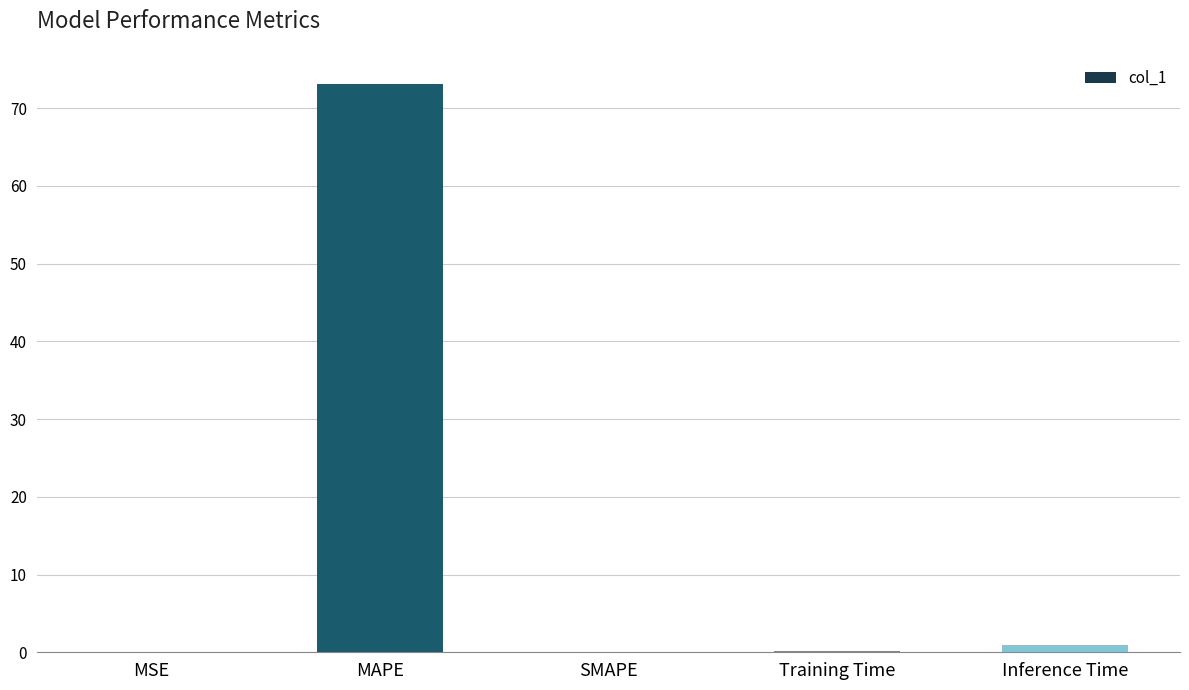

Which category has the highest value across all series?

MAPE